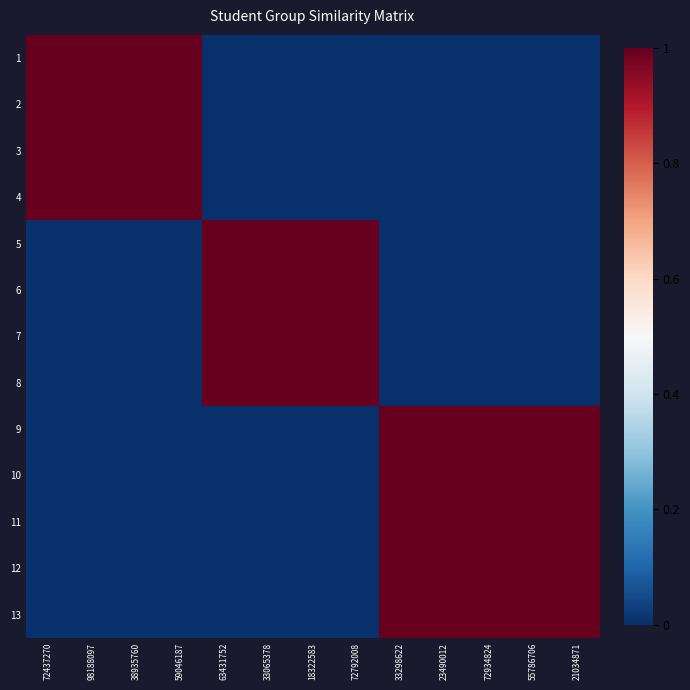

Count the number of data series in this chart.

13